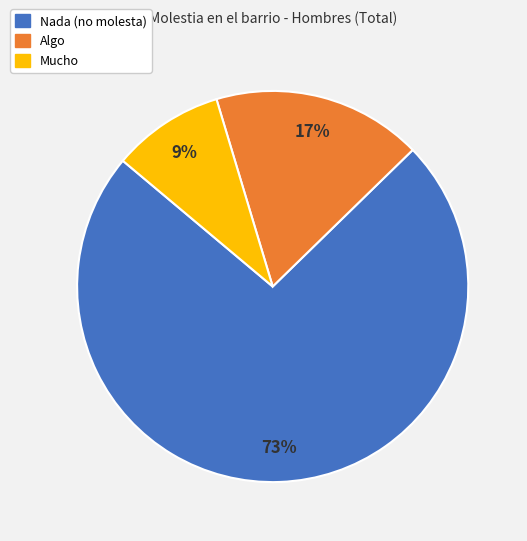

Which category has the smallest portion of the pie?

Mucho